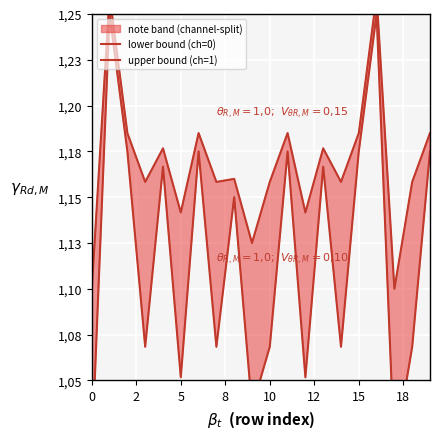

Is it true that lower bound (ch=0) equals 1.9 at 18?

False